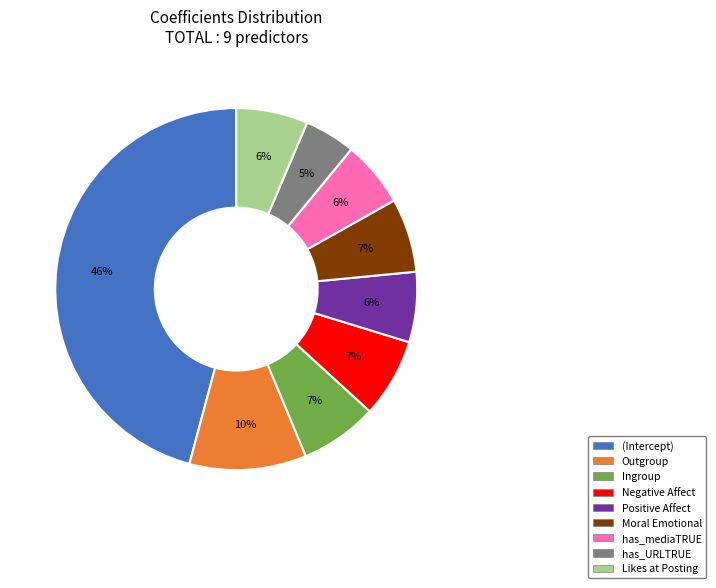

Does has_URLTRUE represent more than half of the total?

No